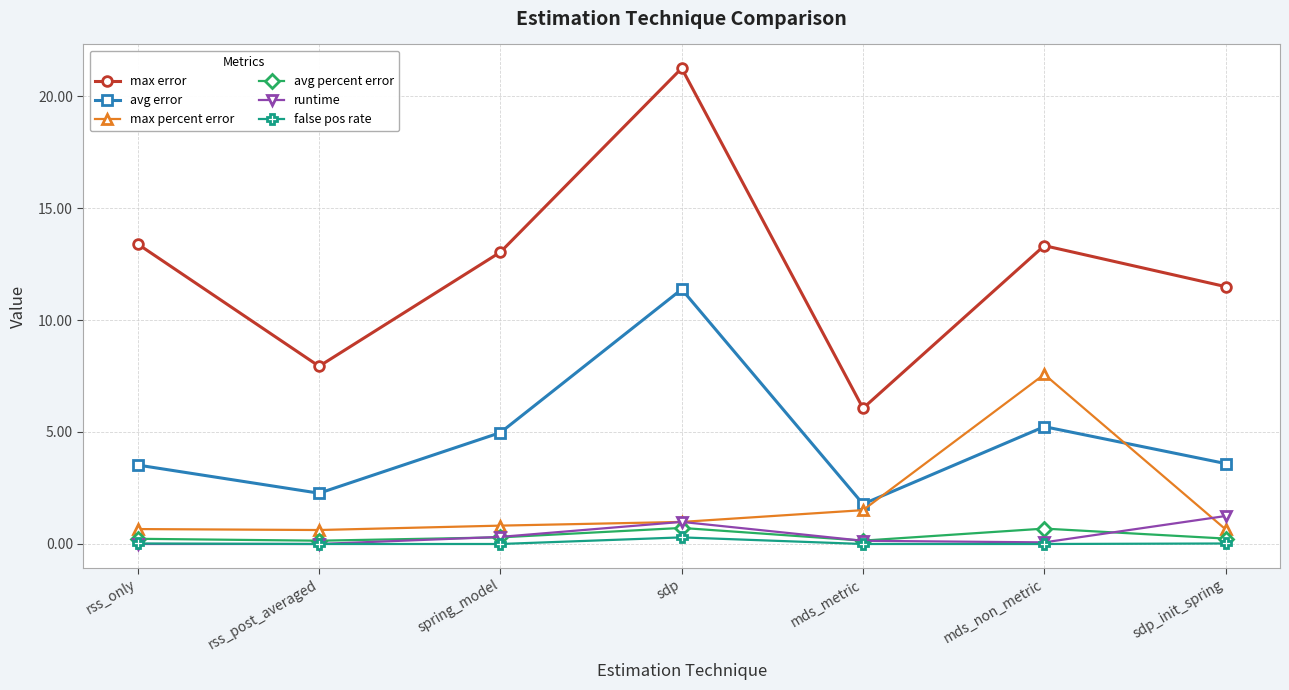

What is the lowest value of the avg error series?

1.8